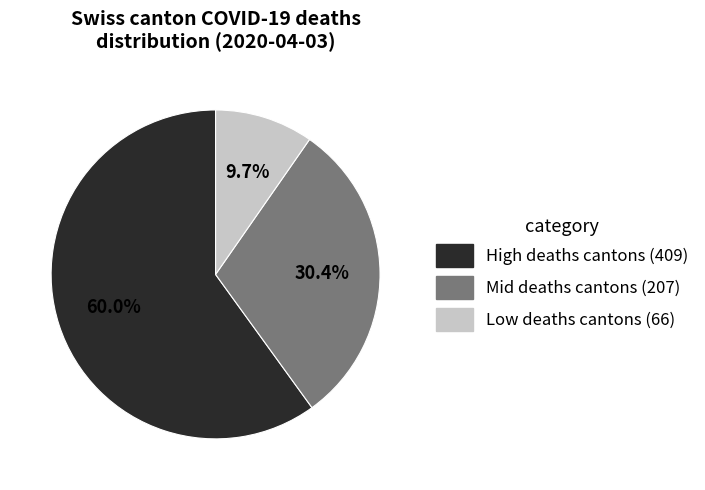

Does any single category account for the majority?

Yes